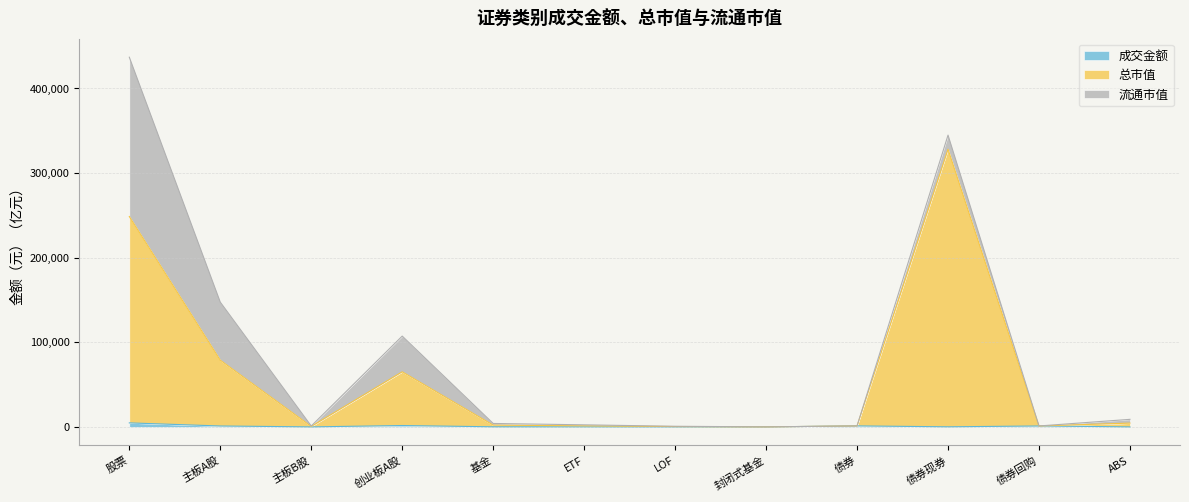

Is it true that 总市值 equals 2839.9 at ABS?

False